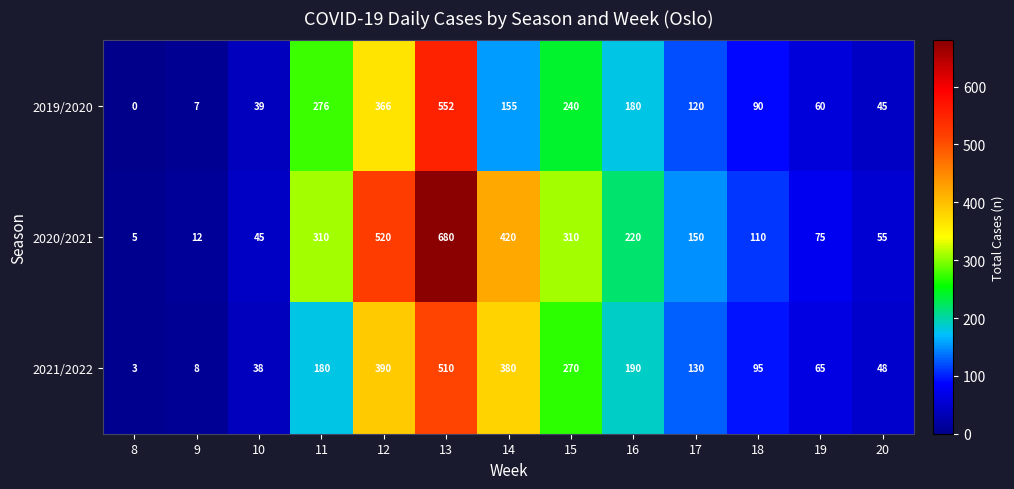

Which series has the widest spread of values?

2020/2021